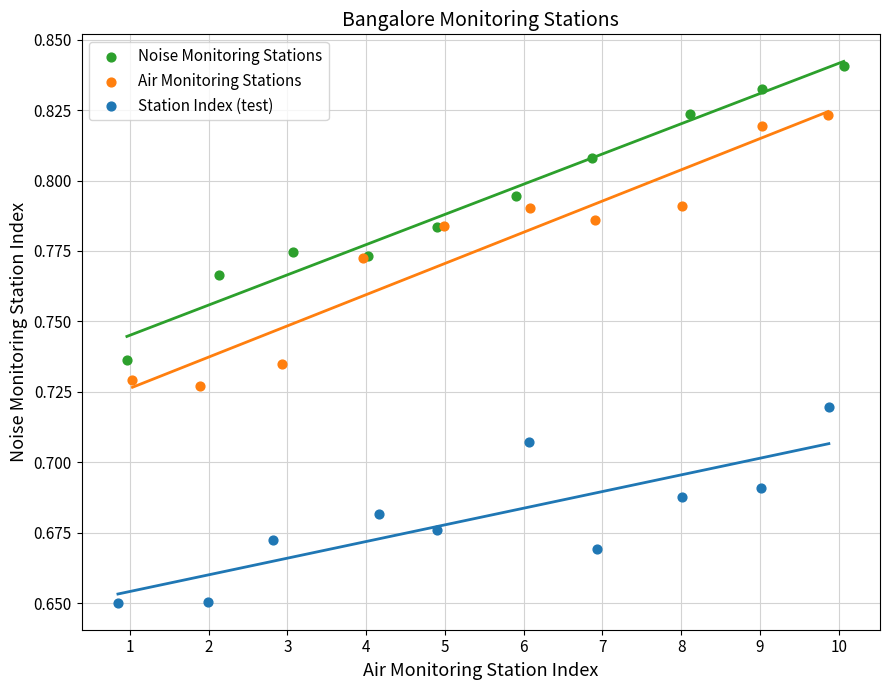

Which series reaches the maximum Y coordinate?

Noise Monitoring Stations